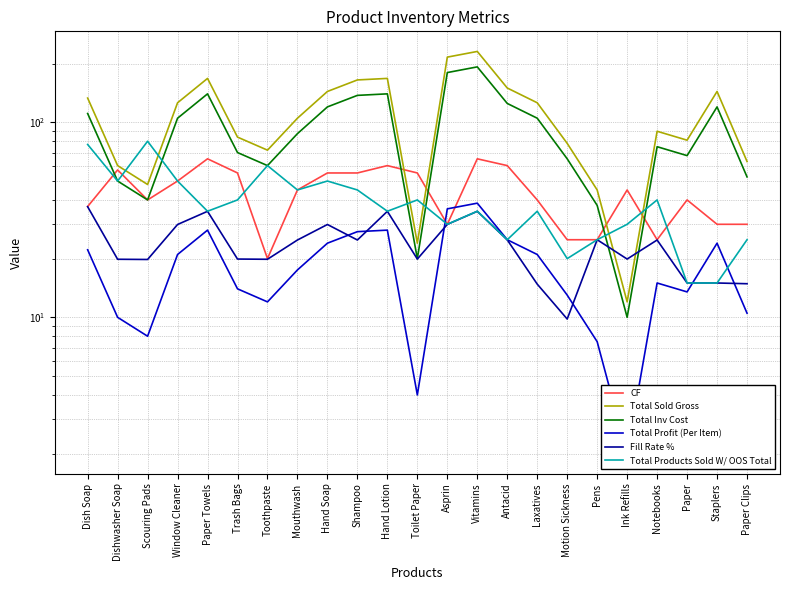

What is the difference between the second highest and second lowest values in the Total Sold Gross series?

192.0